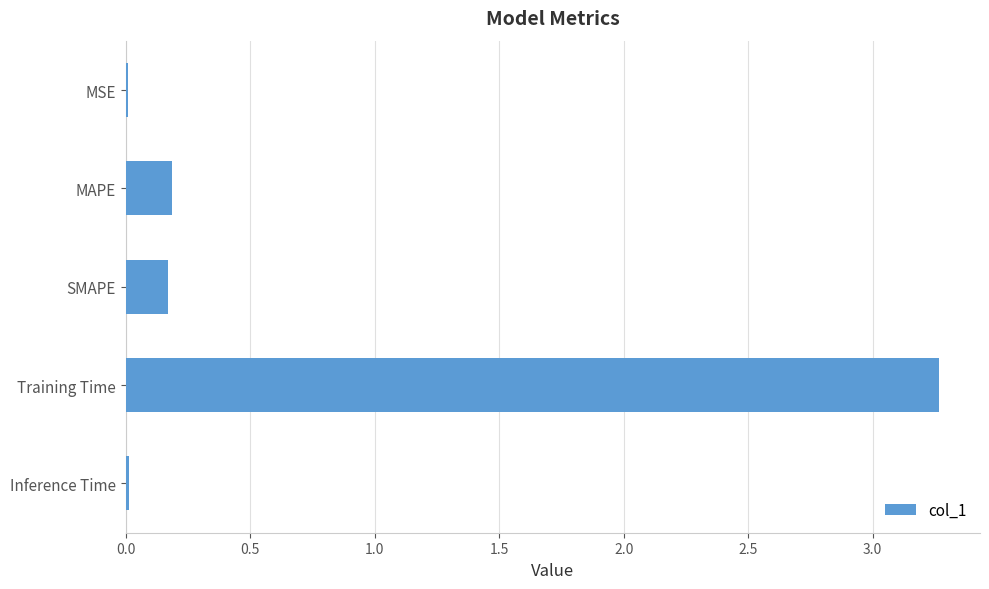

What is the sum of all values?

3.6